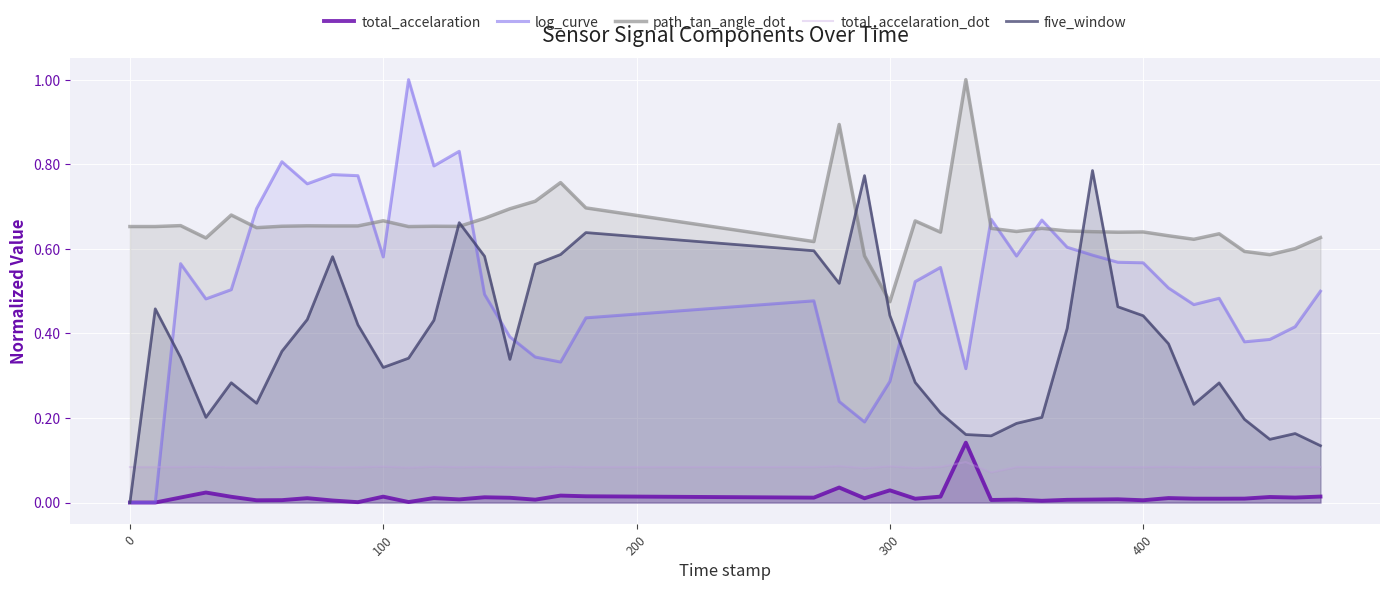

What are all the series names shown in the legend?

total_accelaration, log_curve, path_tan_angle_dot, total_accelaration_dot, five_window